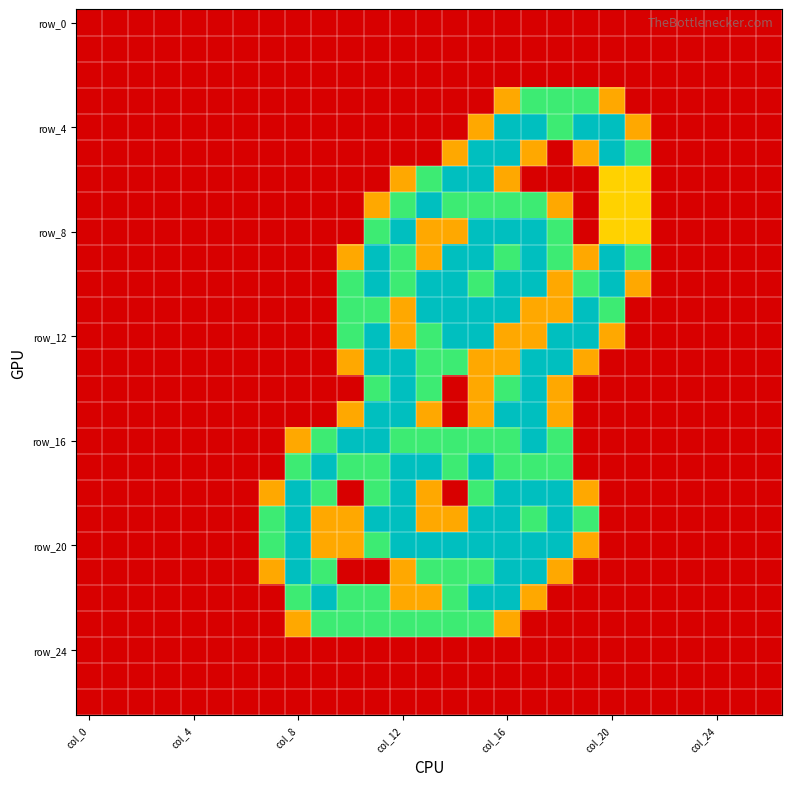

Which series has the largest range (max minus min)?

row_4